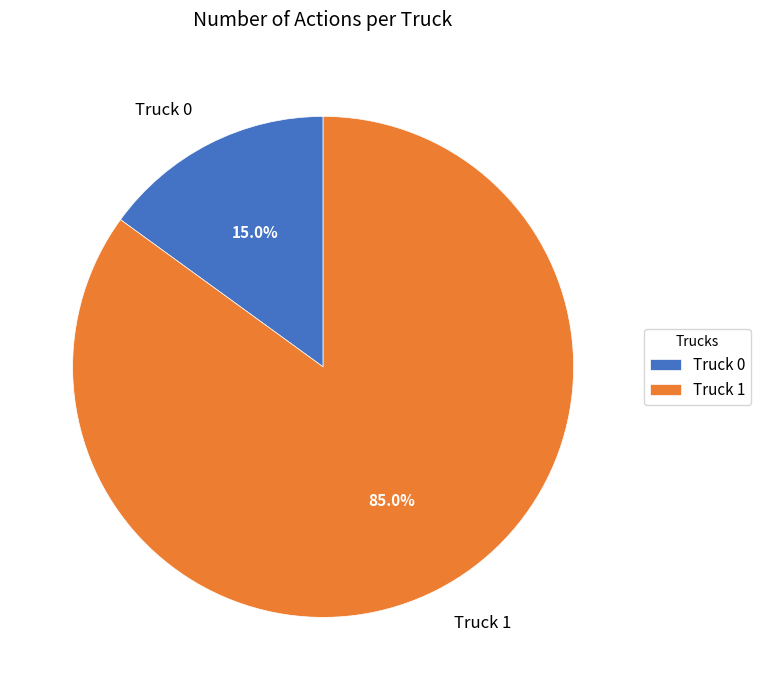

To the nearest percent, what is the difference between the Truck 1 and Truck 0 slice percentages?

70%